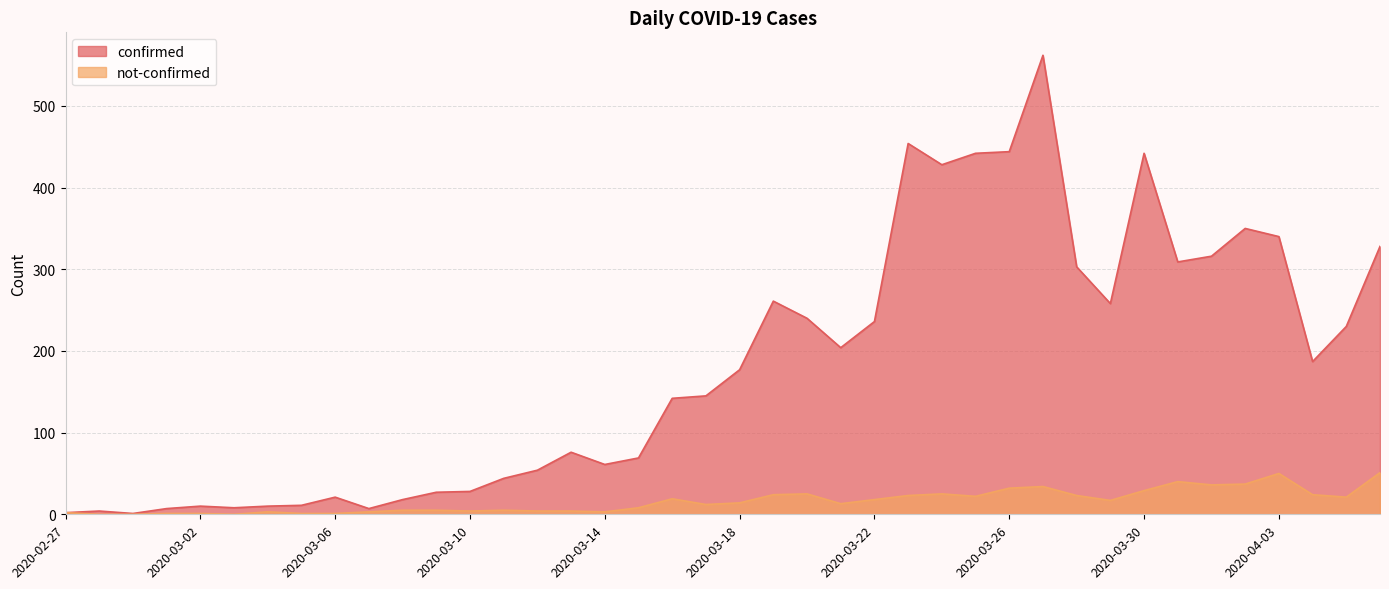

How many lines are shown in the chart?

2